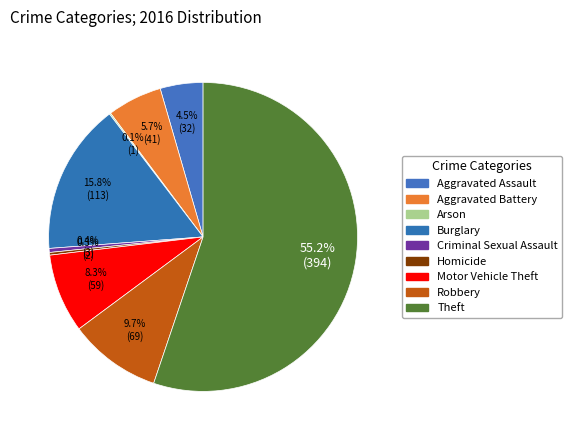

To the nearest percent, what is the average slice percentage?

11%